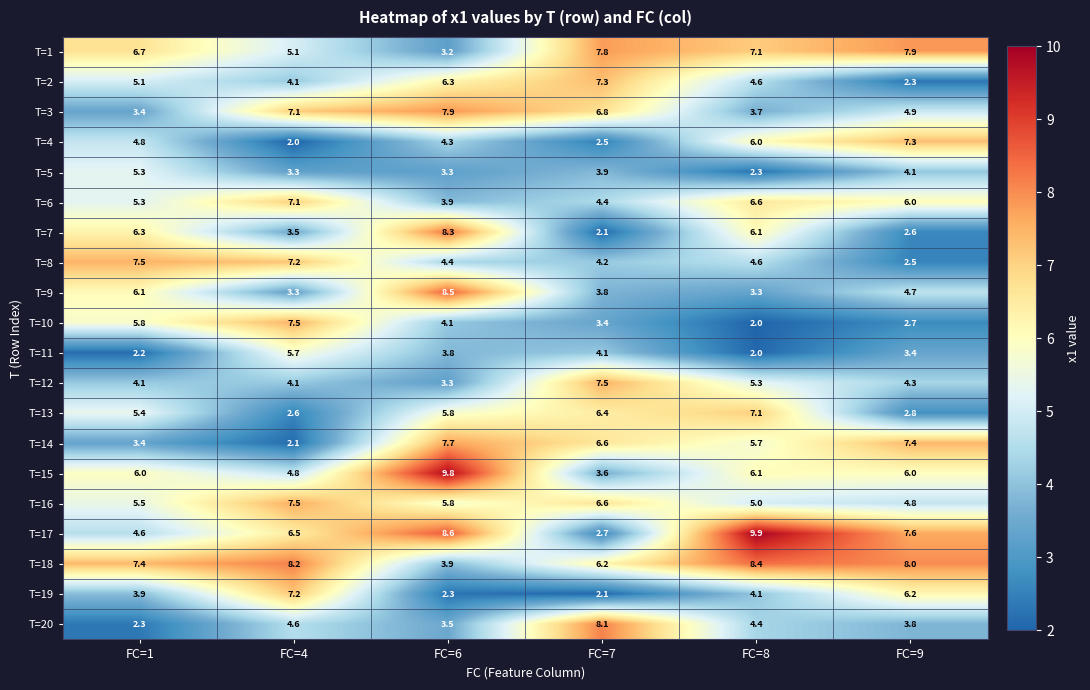

What is the difference between the maximum and second lowest values in the T=14 series?

4.3